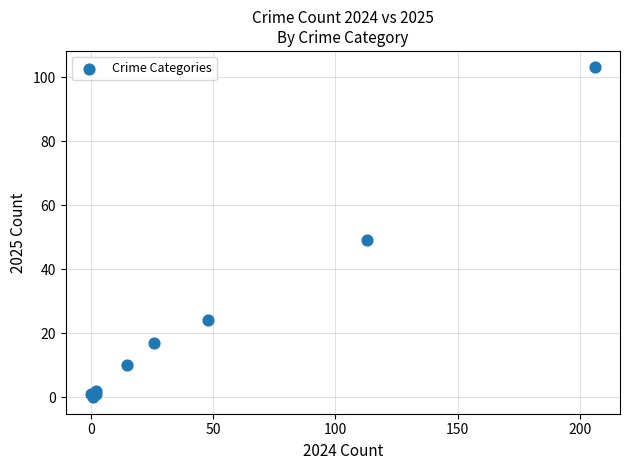

What Y value in the scatter plot is closest to 51?

49